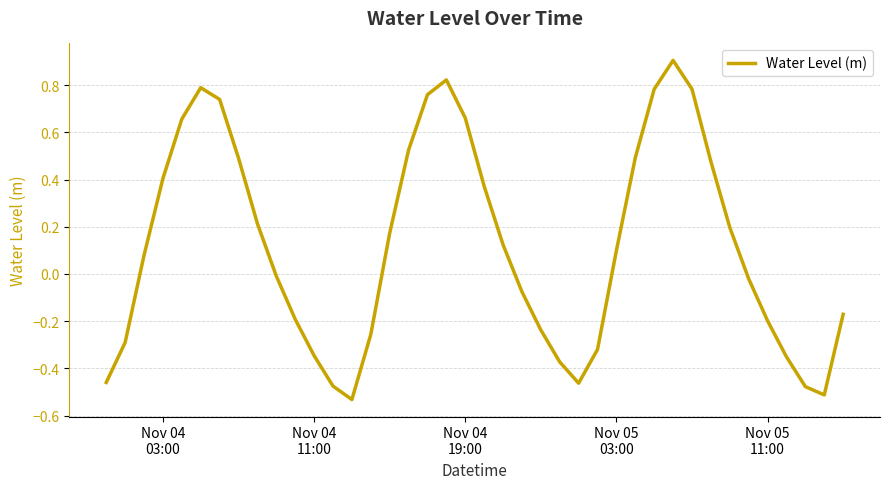

What is the maximum value shown in the chart?

0.9